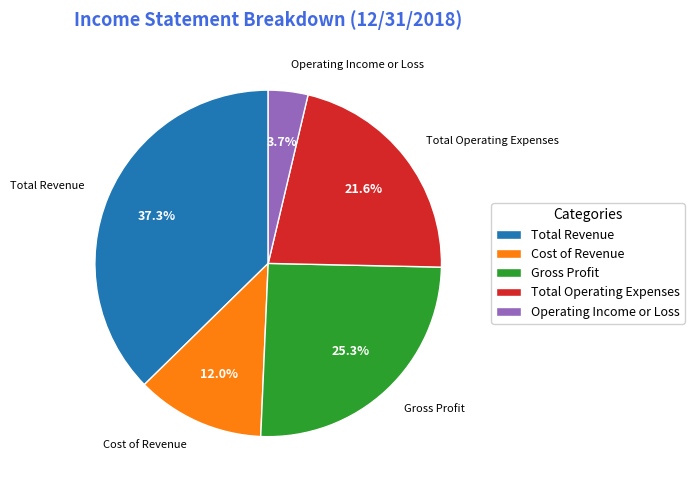

Count the number of slices in the pie.

5